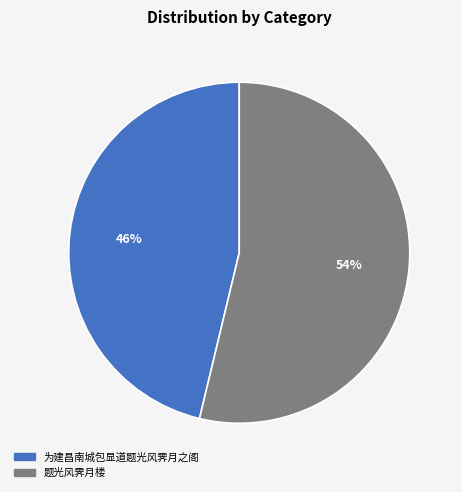

Rank the categories by value from lowest to highest.

为建昌南城包显道题光风霁月之阁, 题光风霁月楼